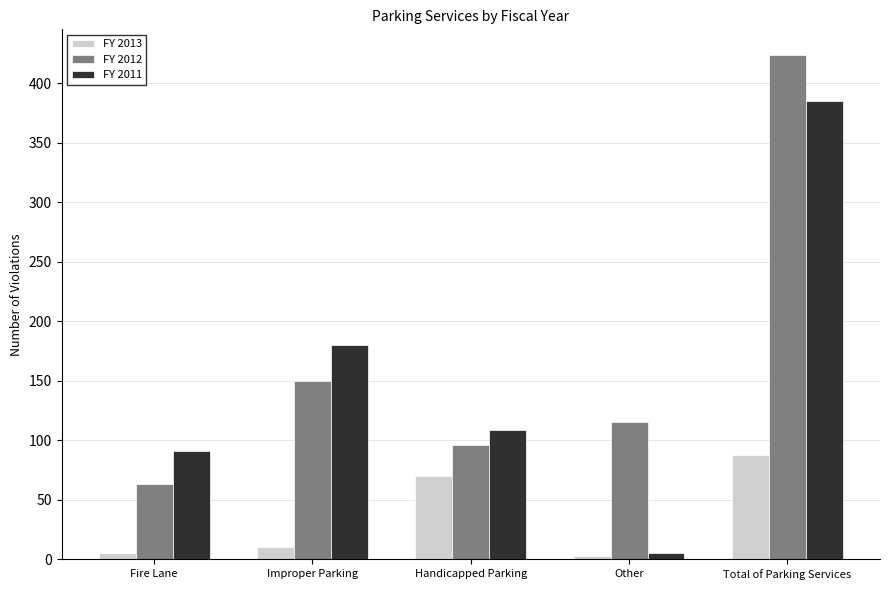

Which series has the largest range (max minus min)?

FY 2011